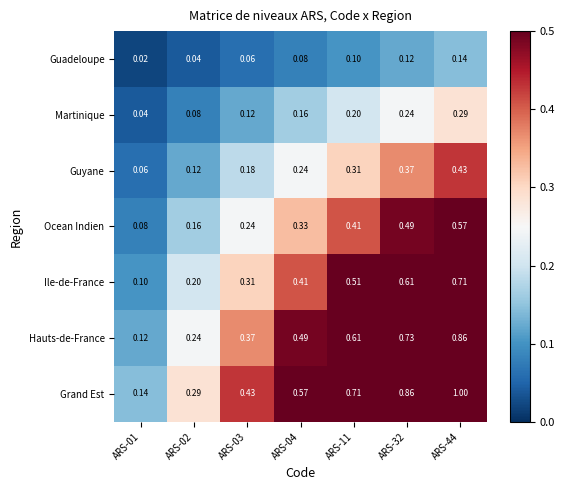

Rank the series at ARS-32 from lowest to highest value.

Guadeloupe, Martinique, Guyane, Ocean Indien, Ile-de-France, Hauts-de-France, Grand Est